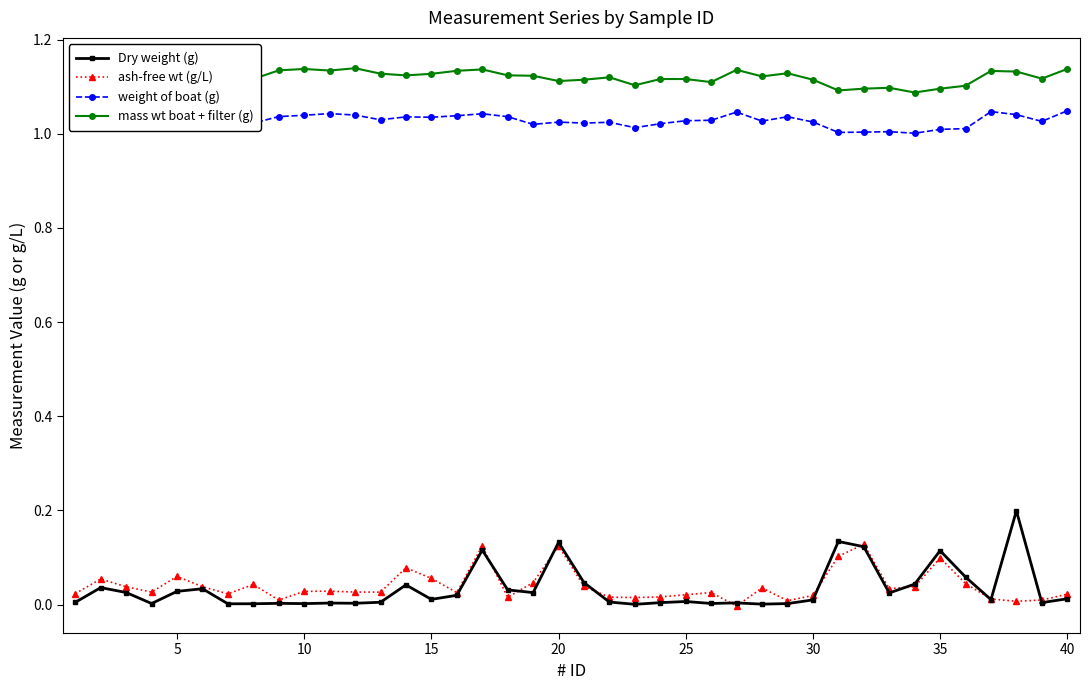

What is the value of the mass wt boat + filter (g) point at the 23rd from the left?

1.1